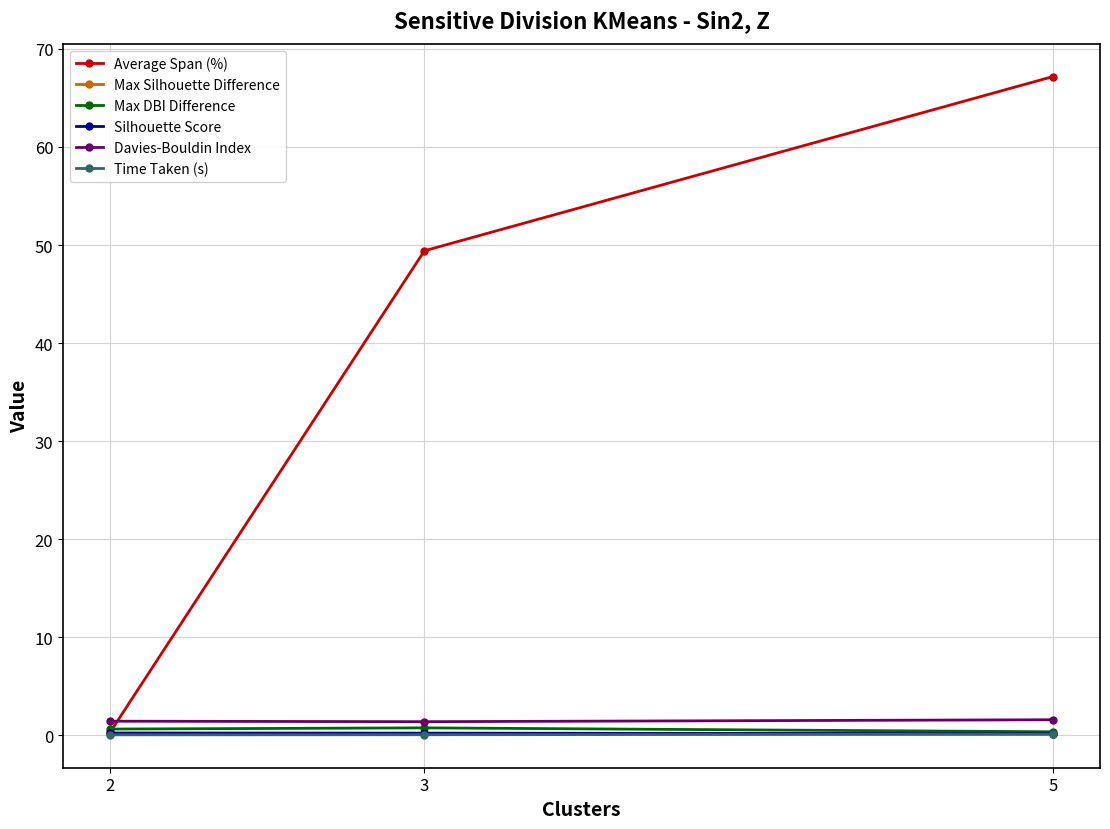

What is the highest value of the Average Span (%) series?

67.2